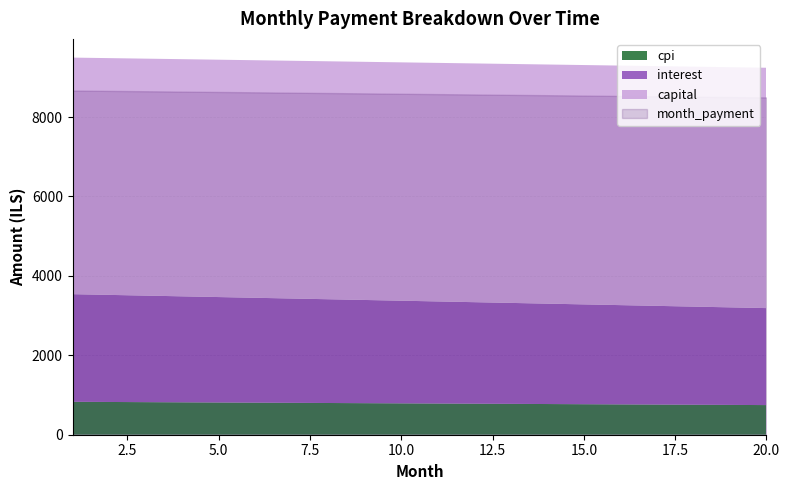

The cpi series shows 203.9 at 14. True or false?

False